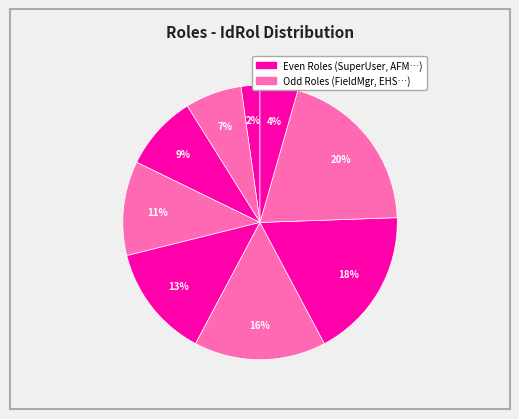

How many segments does this pie chart have?

9